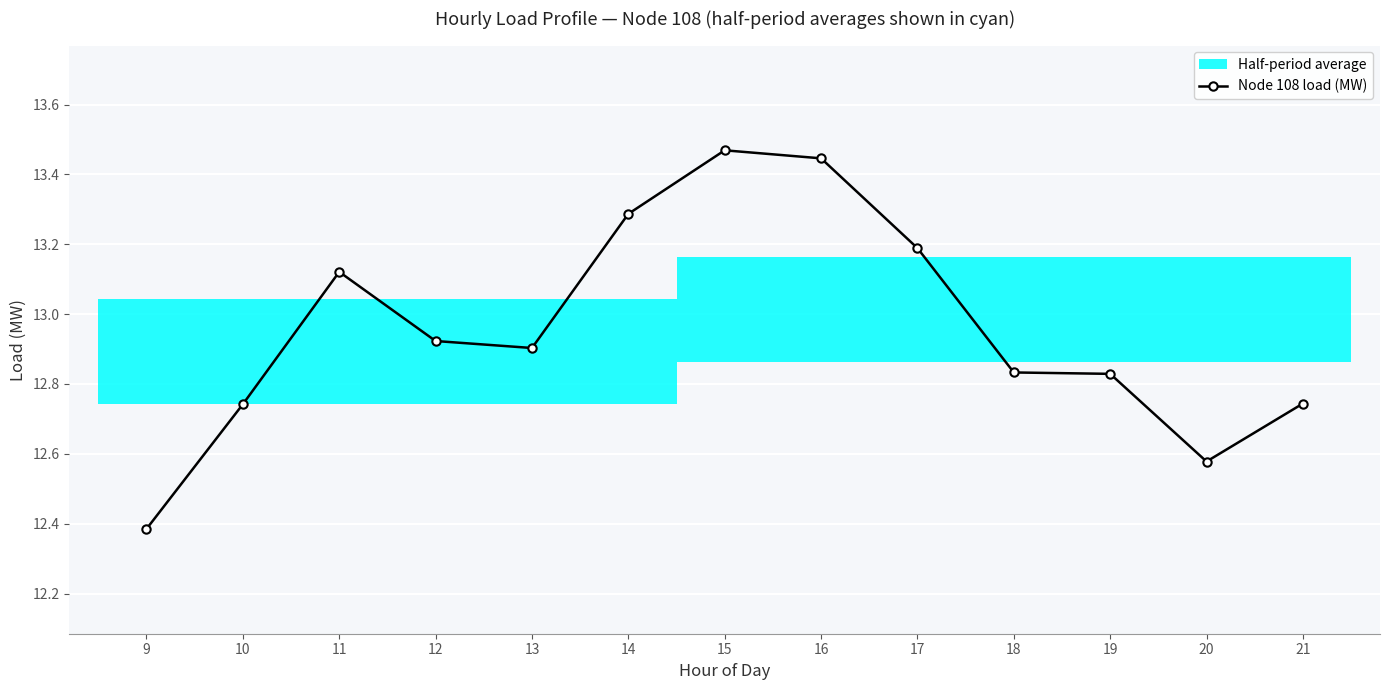

Which category has the lowest value across all series?

9